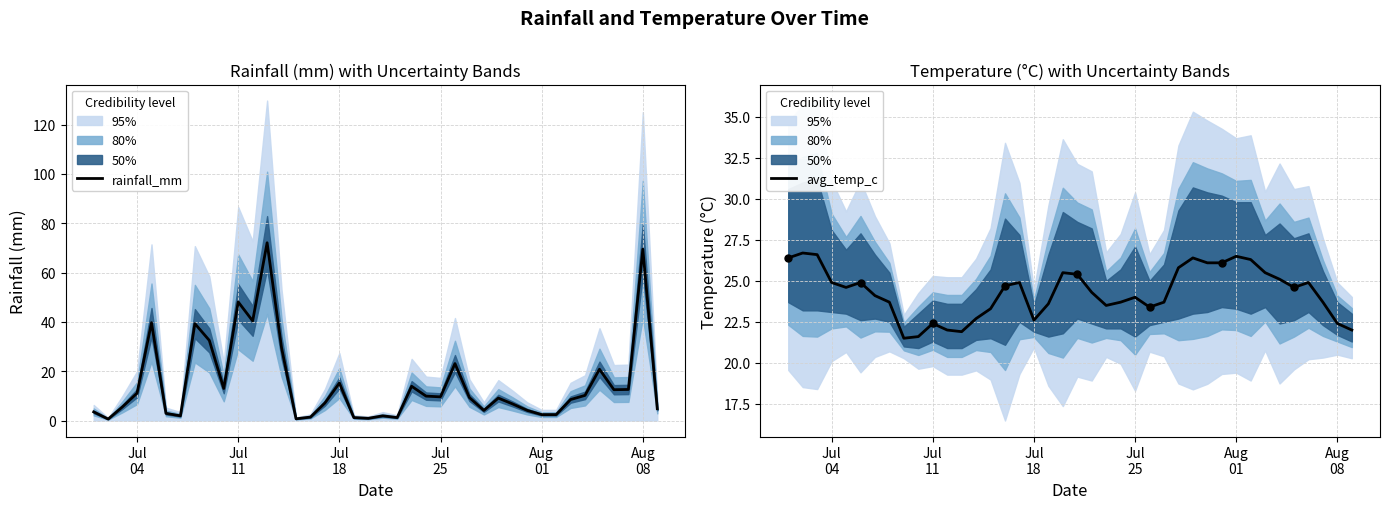

What is the maximum value for rainfall_mm?

72.1